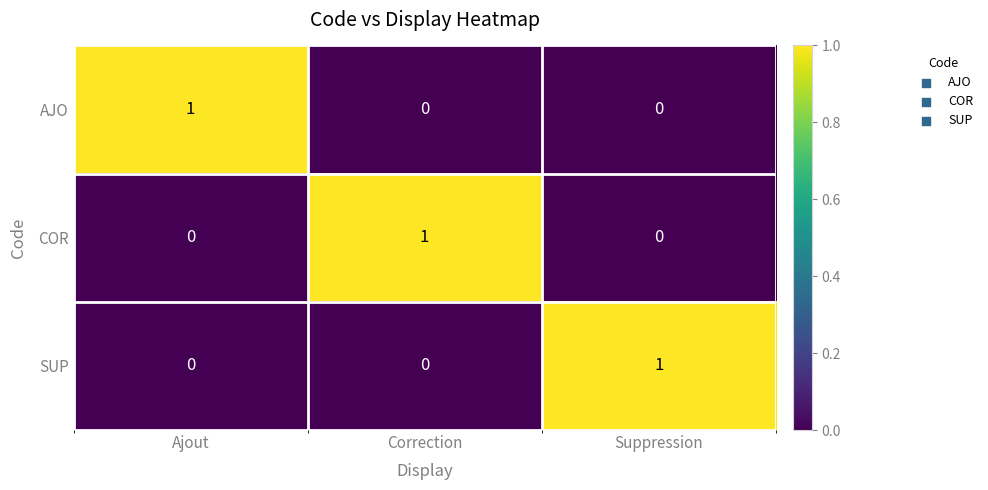

Is it true that AJO equals 1 at Suppression?

False